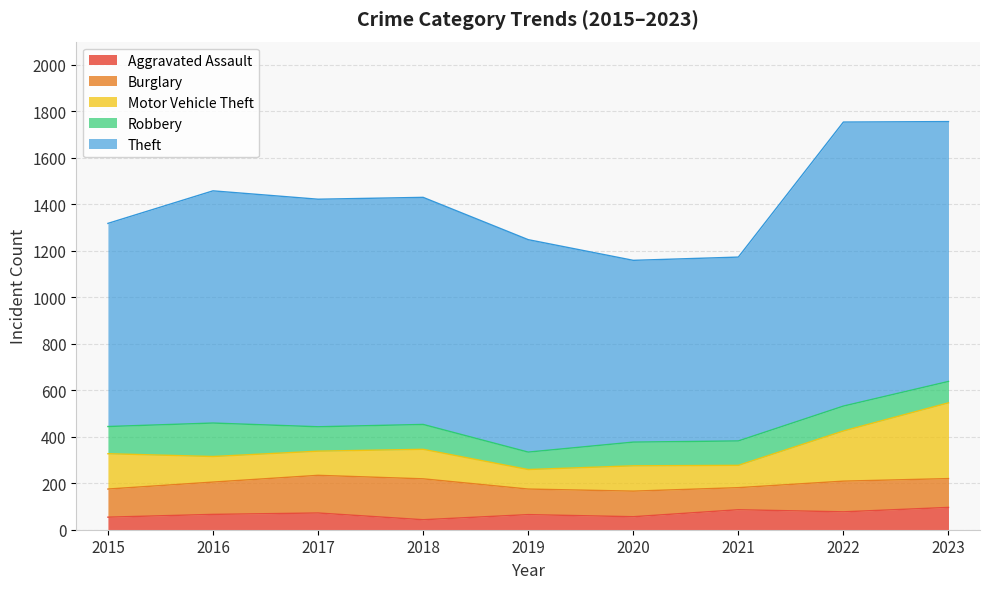

True or false: Robbery and Motor Vehicle Theft cross at least once.

True